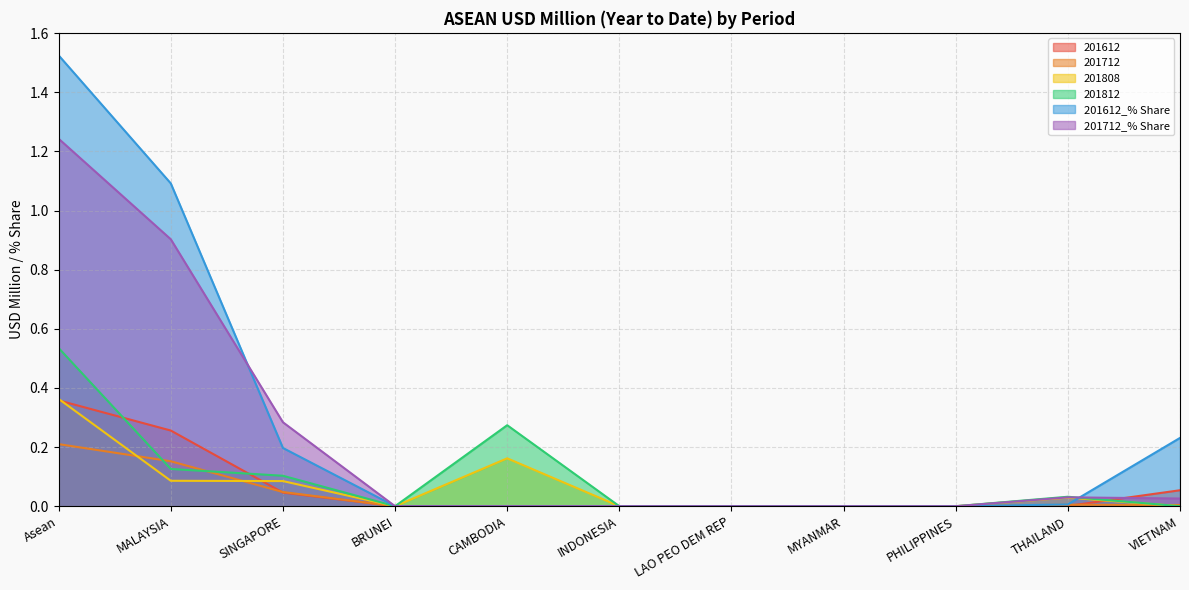

What is the difference between the maximum and minimum values in the 201612 series?

0.4